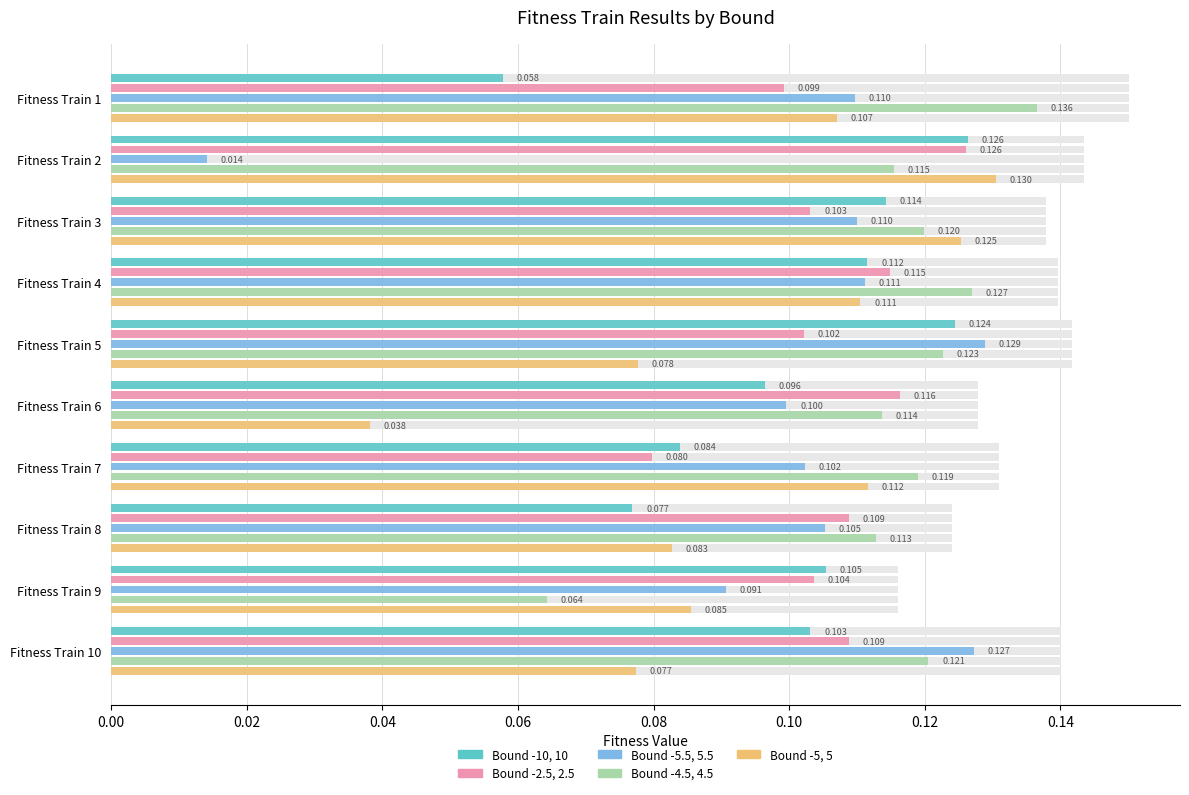

How many bars are there in total?

50